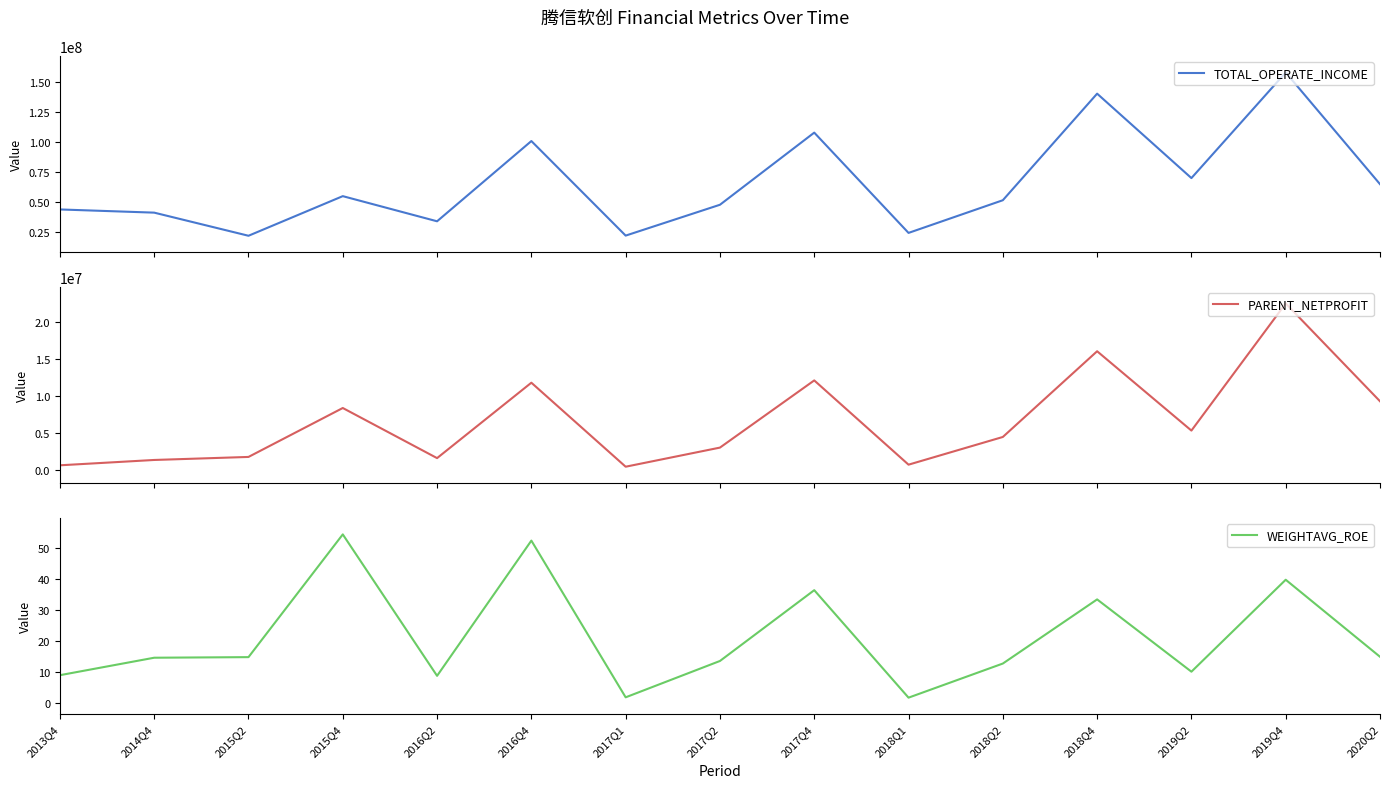

In PARENT_NETPROFIT, how many points are higher than both neighbors (excluding endpoints)?

5